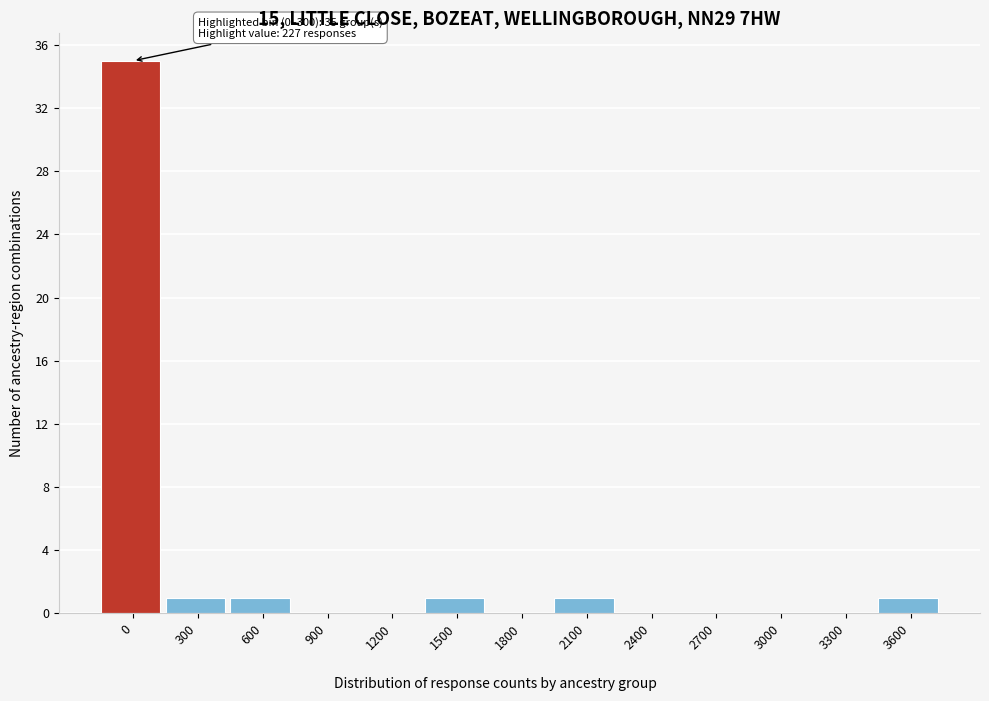

Reading left to right, extract all data points from this chart.

0=35	300=1	600=1	900=0	1200=0	1500=1	1800=0	2100=1	2400=0	2700=0	3000=0	3300=0	3600=1